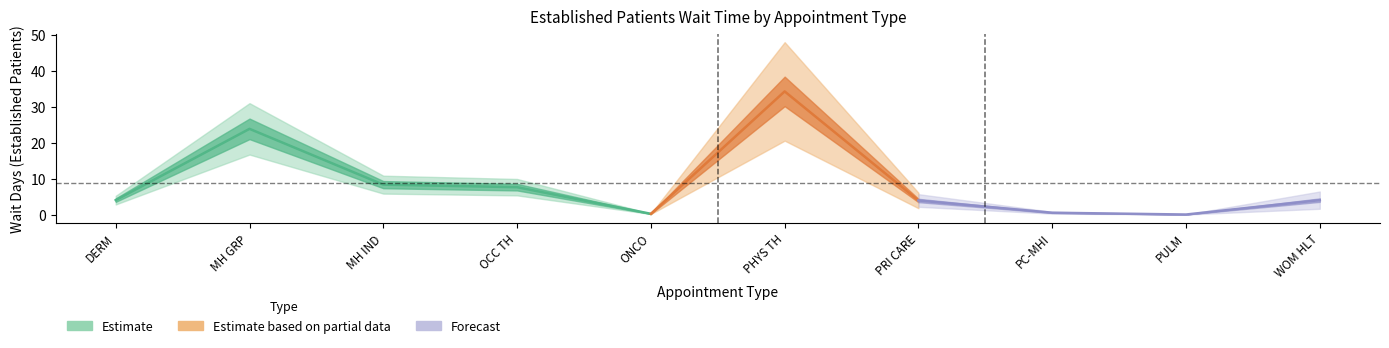

What is the label of the 10th point from the left?

WOMEN'S HEALTH